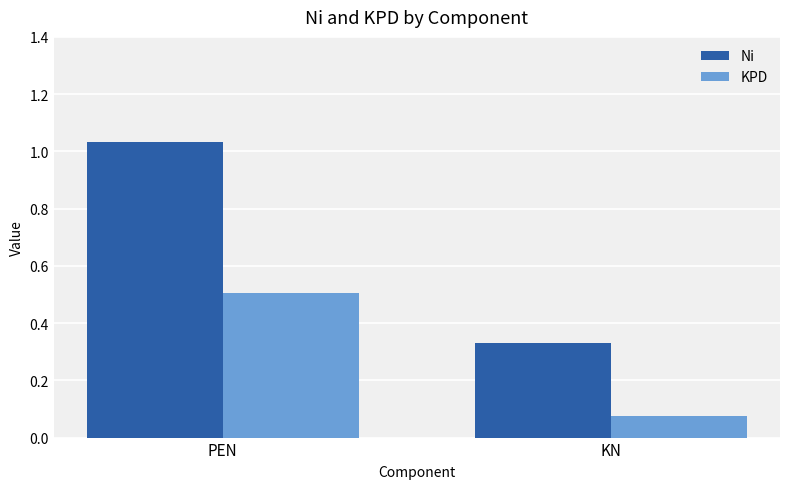

At which label does KPD reach its minimum?

KN